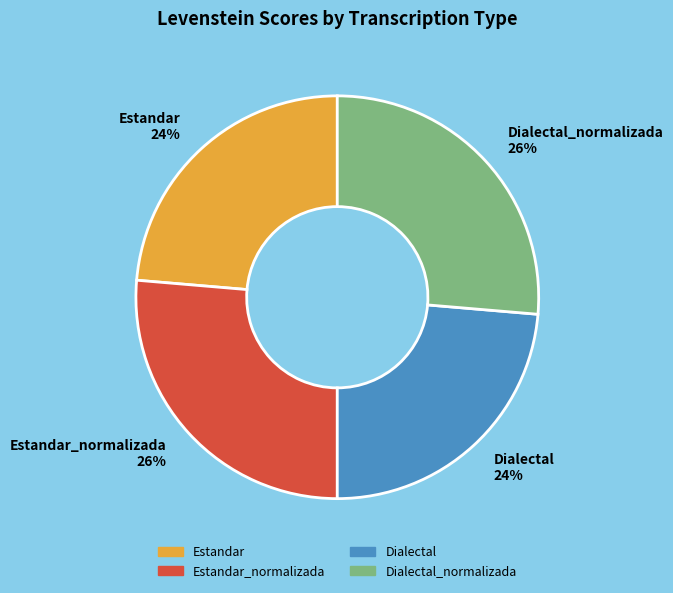

Approximately how many times larger is the value at Estandar_normalizada compared to Dialectal_normalizada?

1.0